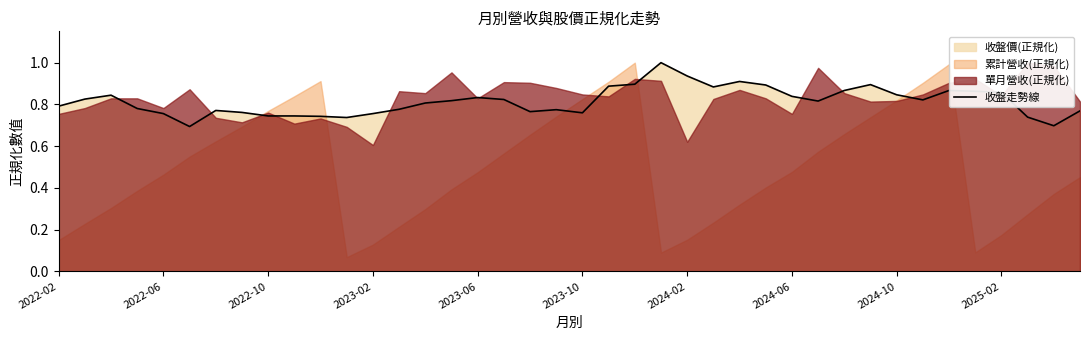

Between 13 and 16, which is larger?

16